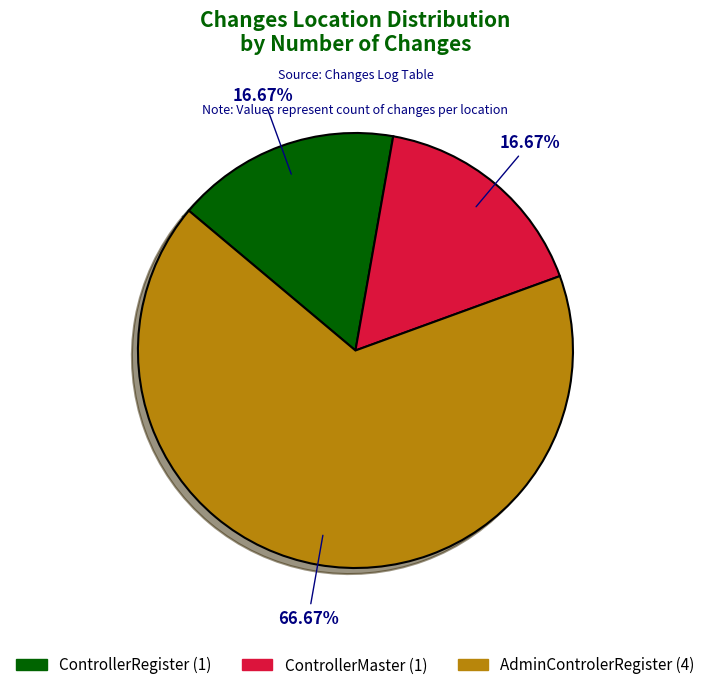

To the nearest percent, what is the difference between the AdminControlerRegister and ControllerMaster slice percentages?

50%